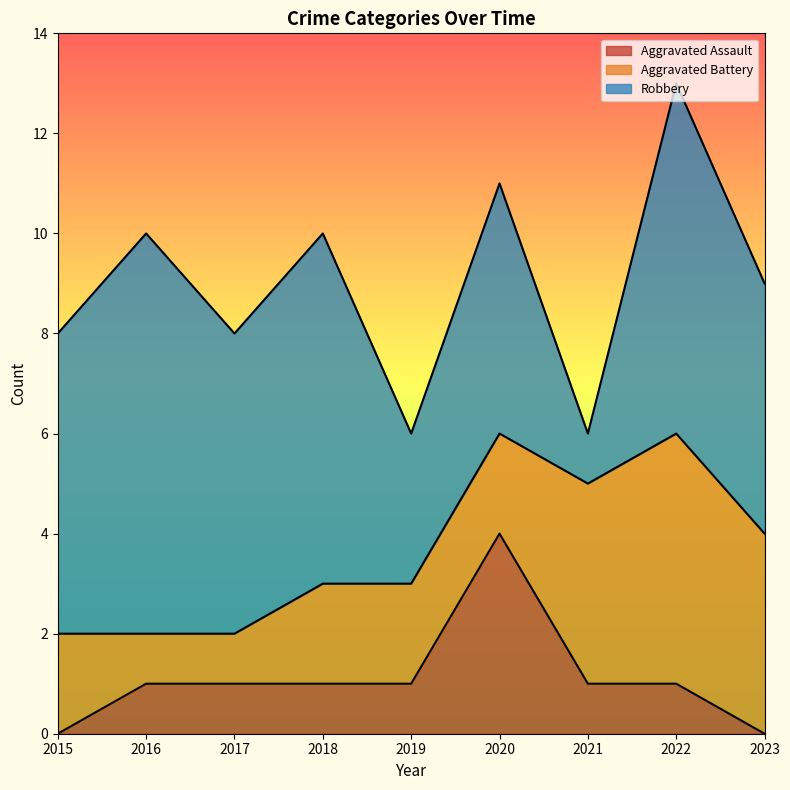

List the series in order of their peak value, highest first.

Robbery, Aggravated Battery, Aggravated Assault